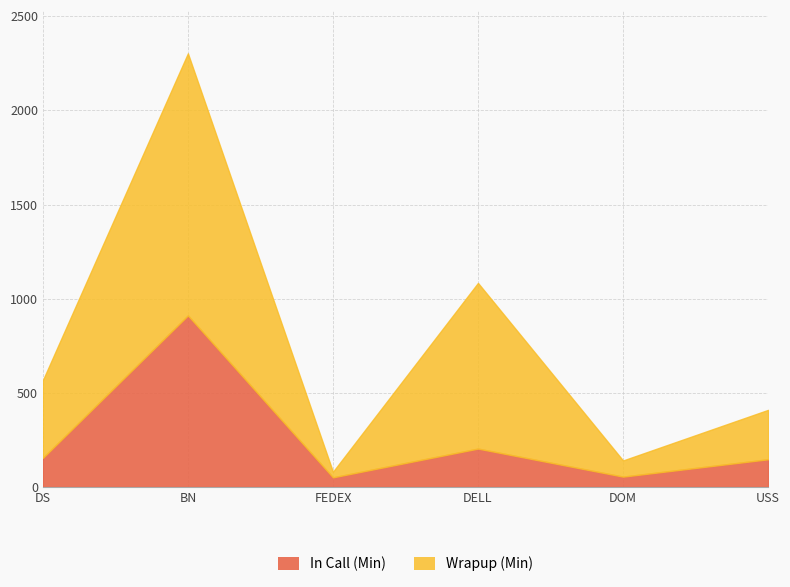

What is the value of the In Call (Min) point at the 4th from the left?

203.8